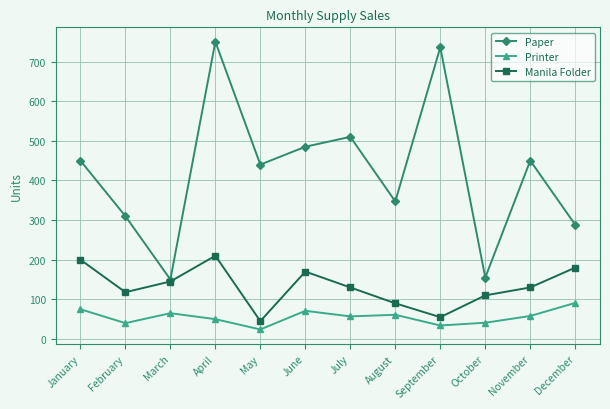

What is the sum of the Manila Folder values at January and December?

380